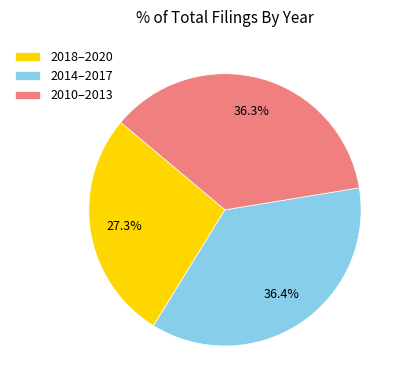

What portion of the pie excludes 2018–2020?

72.7%